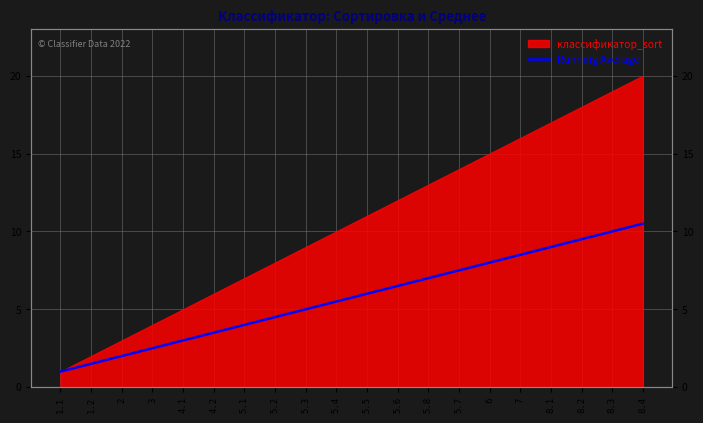

List the labels in order of value, largest first.

8.4, 8.3, 8.2, 8.1, 7, 6, 5.7, 5.8, 5.6, 5.5, 5.4, 5.3, 5.2, 5.1, 4.2, 4.1, 3, 2, 1.2, 1.1